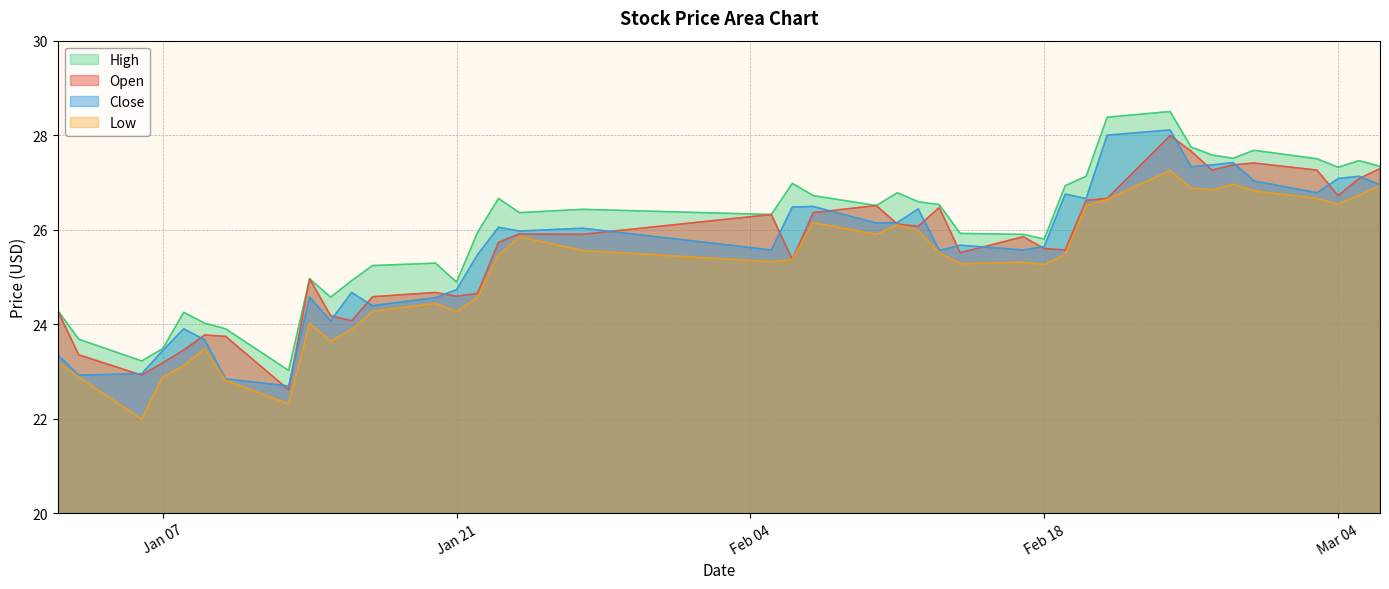

True or false: open has more than 1 points higher than both neighbors.

True